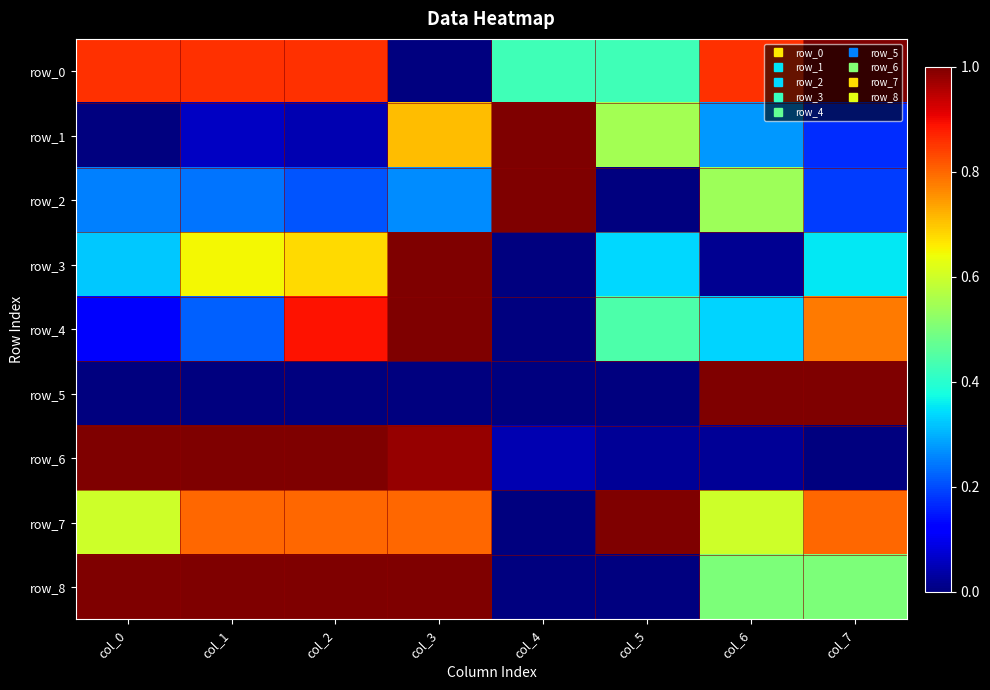

At which category is the sum across all series the highest?

col_3